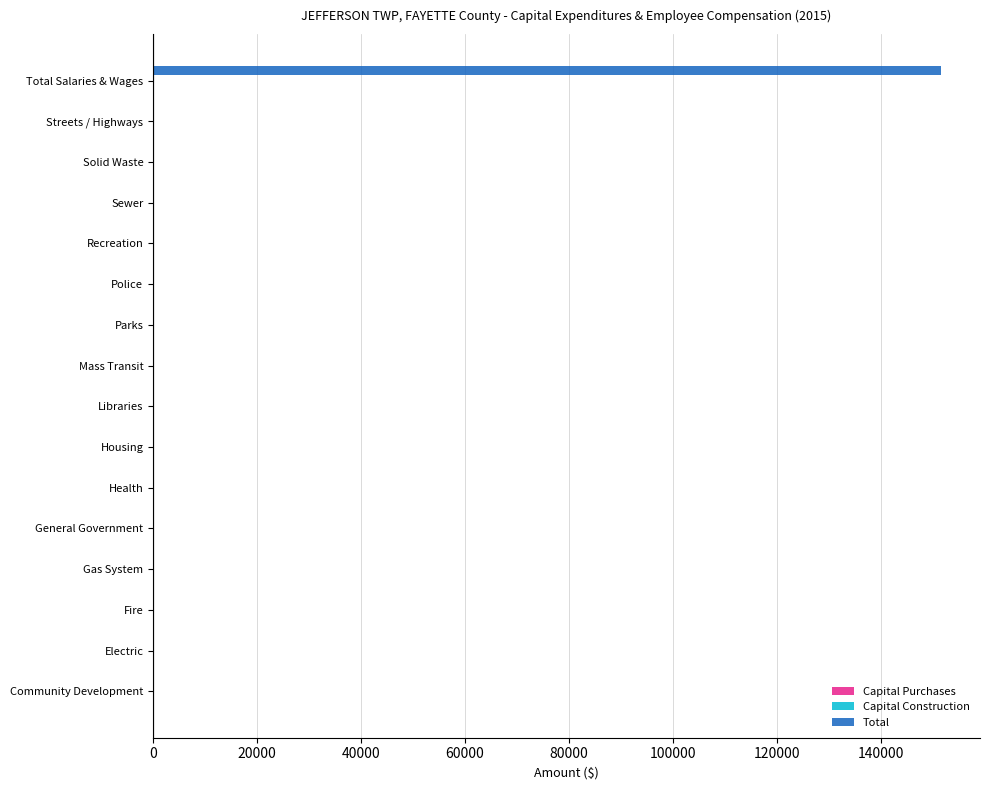

Reading top to bottom, extract all data points from this chart.

Total Salaries & Wages=151557	Streets / Highways=0	Solid Waste=0	Sewer=0	Recreation=0	Police=0	Parks=0	Mass Transit=0	Libraries=0	Housing=0	Health=0	General Government=0	Gas System=0	Fire=0	Electric=0	Community Development=0